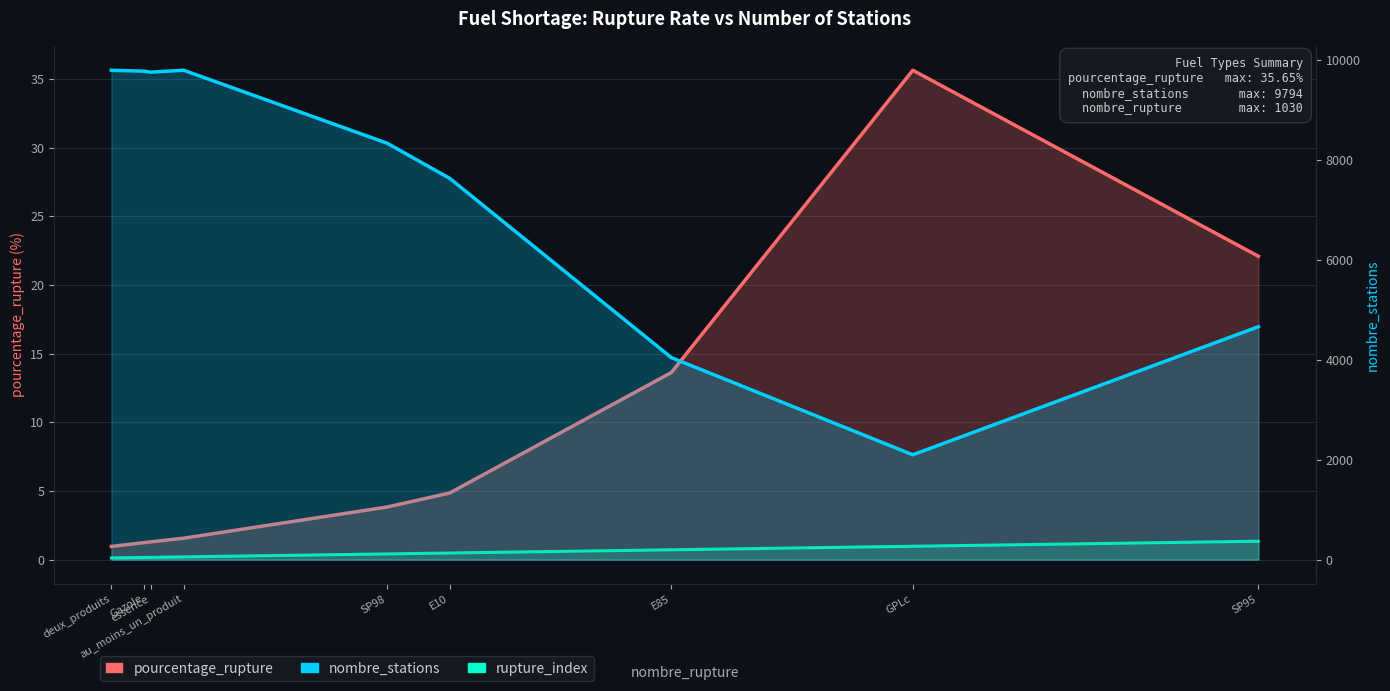

How many distinct data groups are displayed?

3